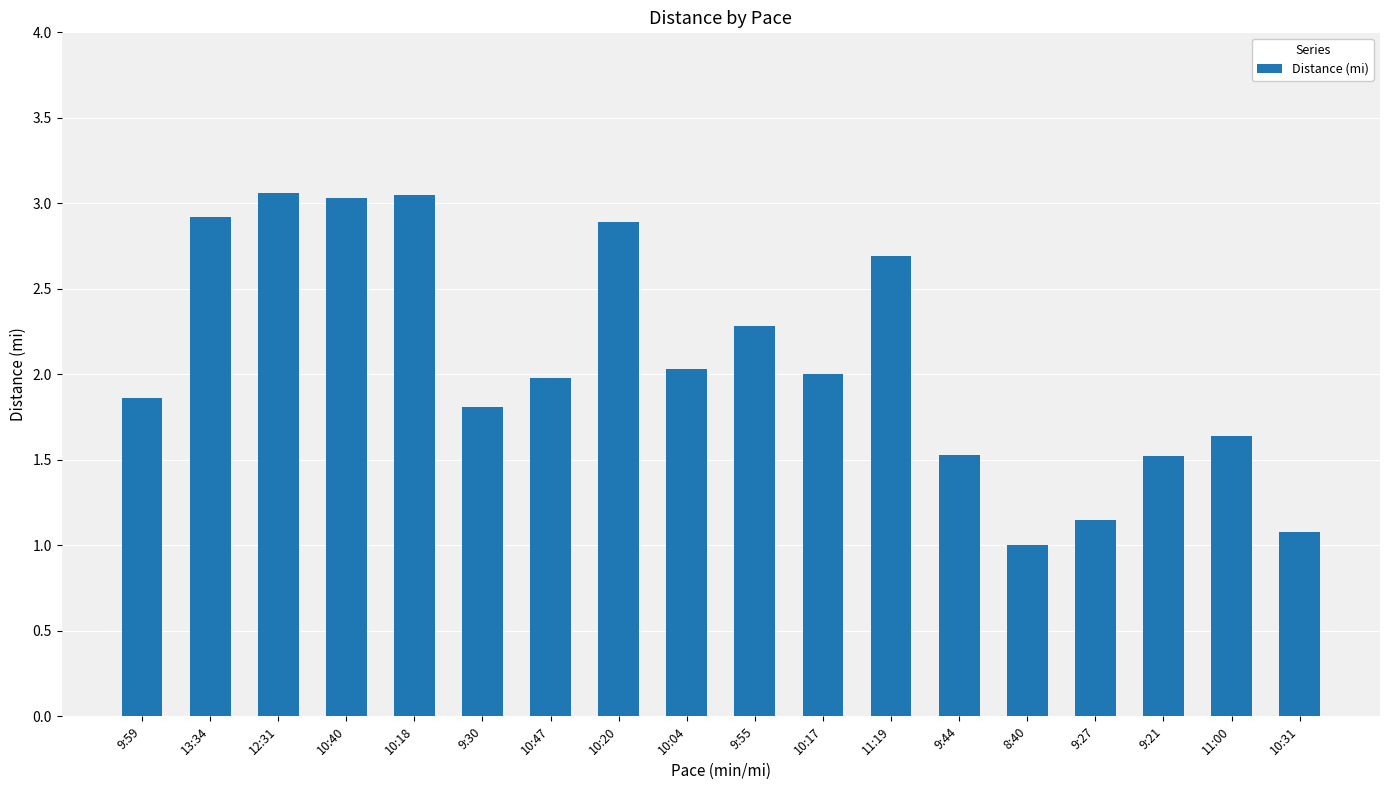

What is the label of the 16th bar from the left?

9:21